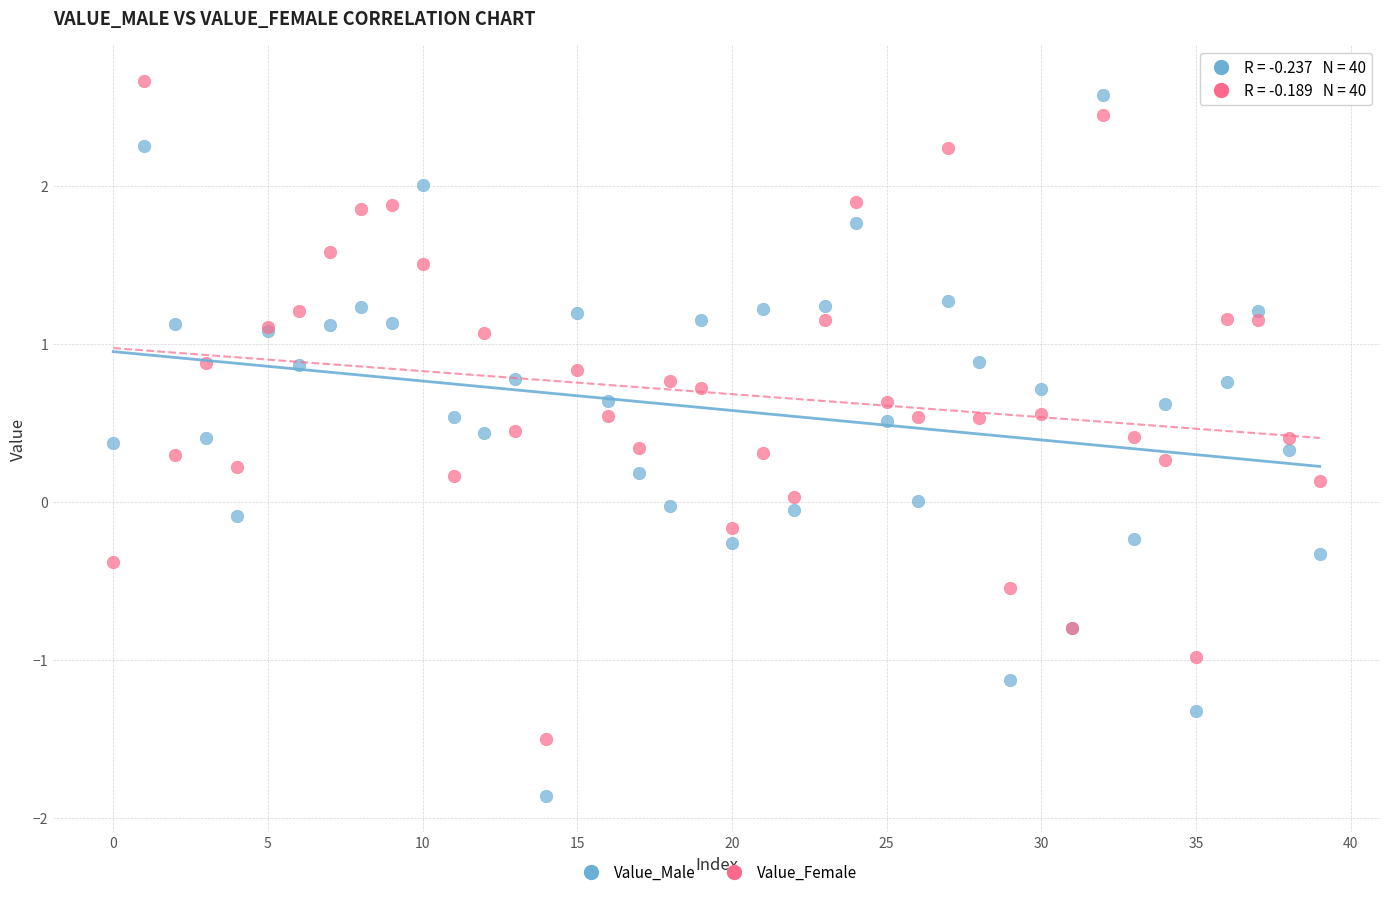

Which series reaches the minimum Y coordinate?

Value_Male